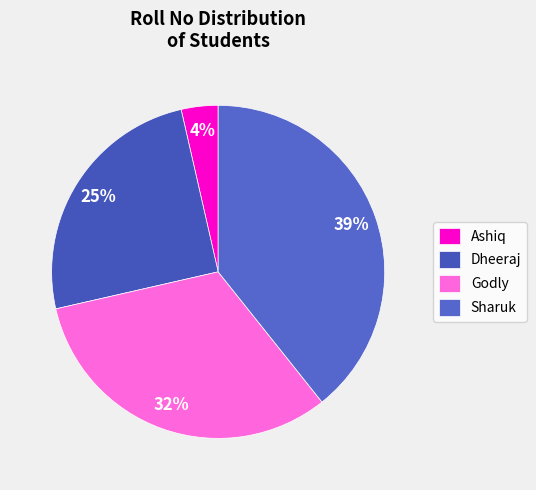

To the nearest percent, what is the combined percentage of Ashiq and Dheeraj?

29%